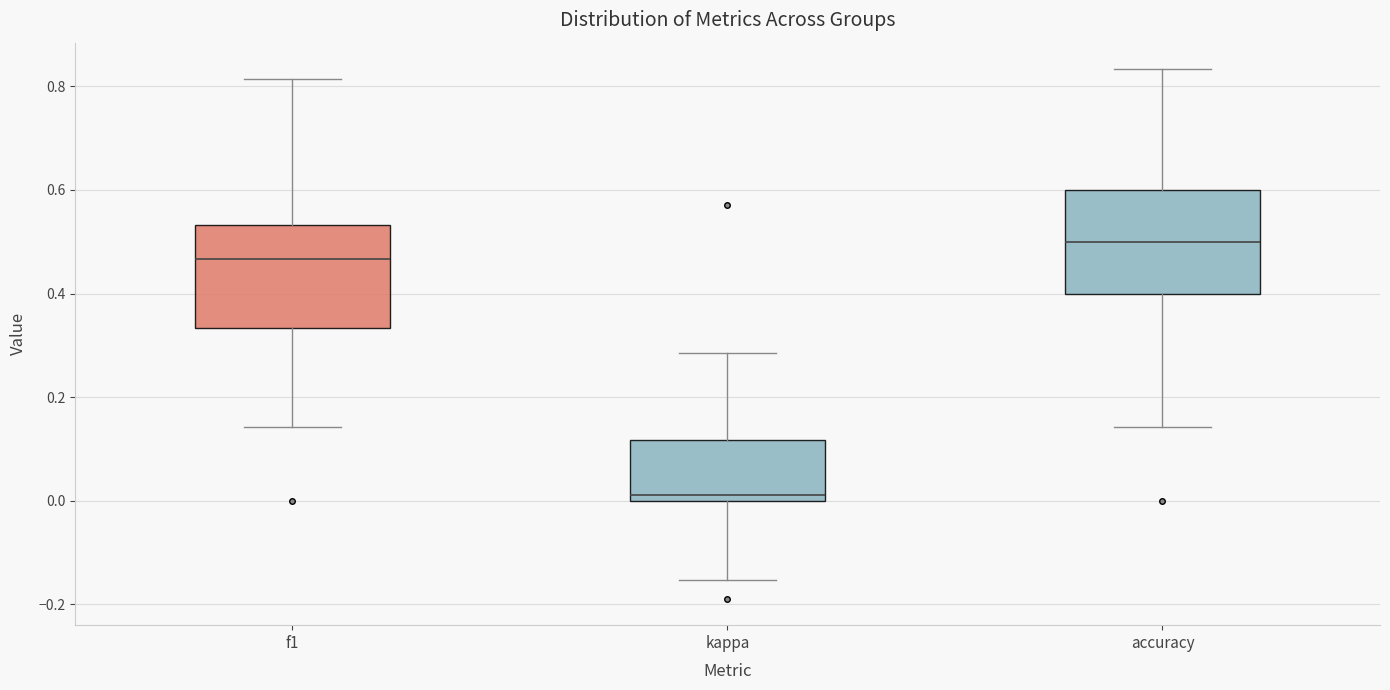

Reading left to right, transcribe this box plot: for each box, give where its median line is, the range the box spans, and where its two whiskers end, as read against the y-axis. The values are not printed on the chart, so give them approximately, as read against the axis.

f1: median 0.46, box 0.34 to 0.54, whiskers 0.14 to 0.82
kappa: median 0.02, box 0.00 to 0.12, whiskers -0.16 to 0.28
accuracy: median 0.50, box 0.40 to 0.60, whiskers 0.14 to 0.84